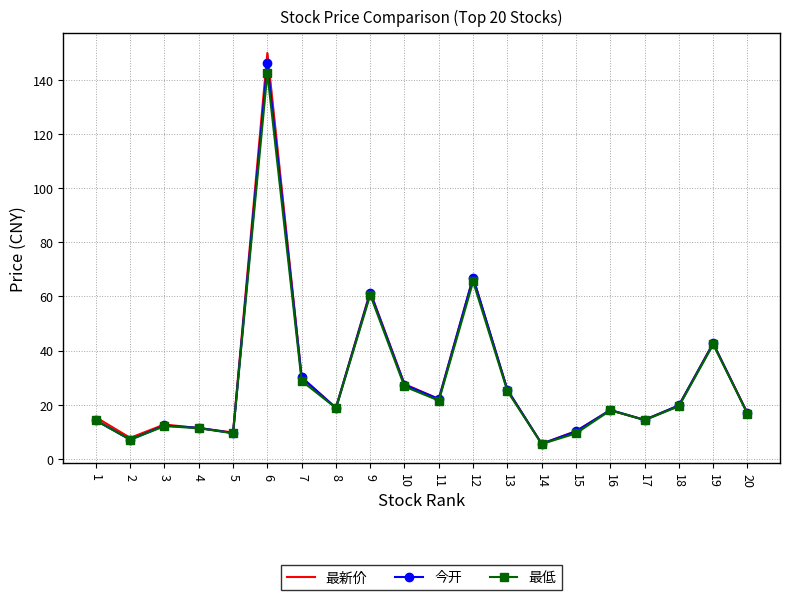

The value of 最新价 at 14 is 5.6. True or false?

True